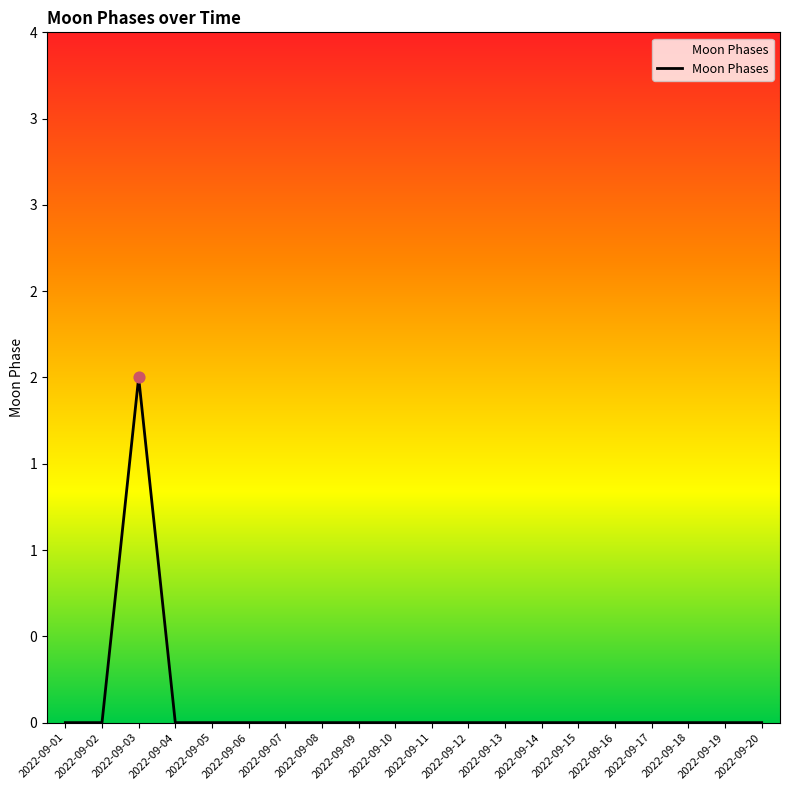

Between 2022-09-20 and 2022-09-03, which is larger?

2022-09-03